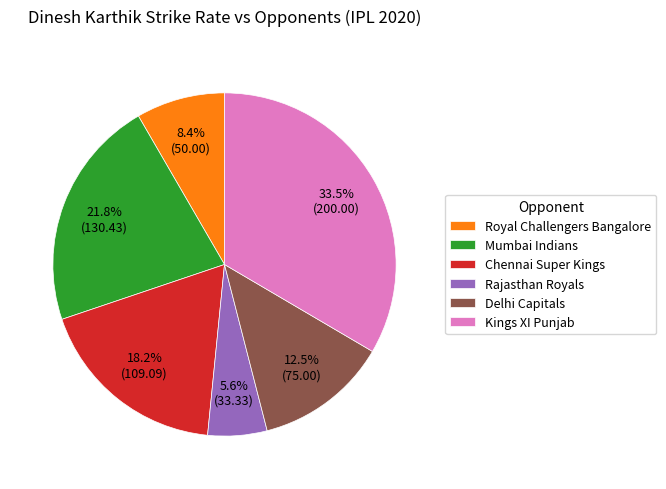

Rank the categories by value from highest to lowest.

Kings XI Punjab, Mumbai Indians, Chennai Super Kings, Delhi Capitals, Royal Challengers Bangalore, Rajasthan Royals